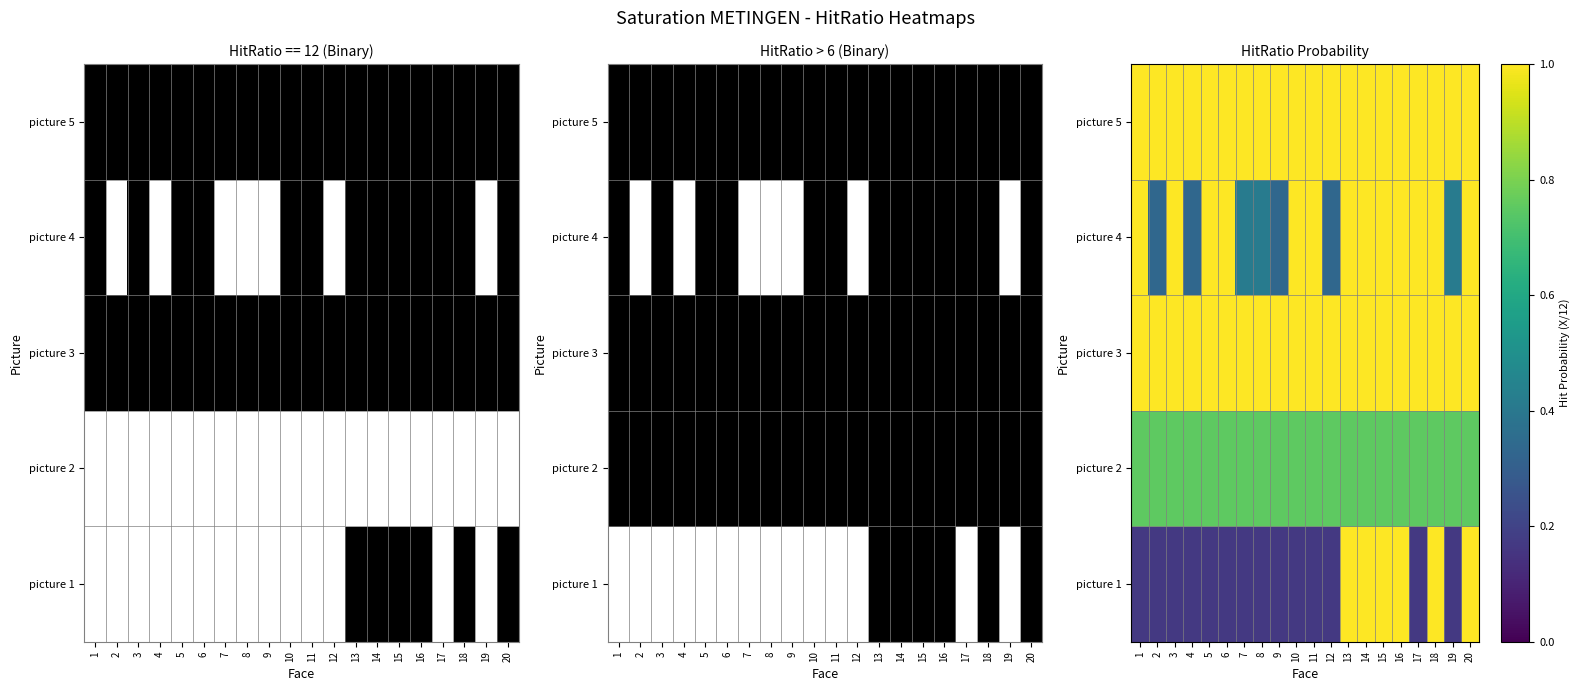

The value of picture 3 at 9 is 1.4. True or false?

False